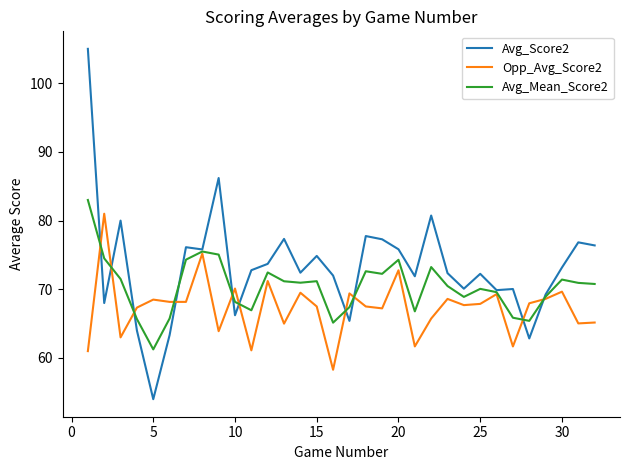

Is this an area chart (filled region under the line)?

No